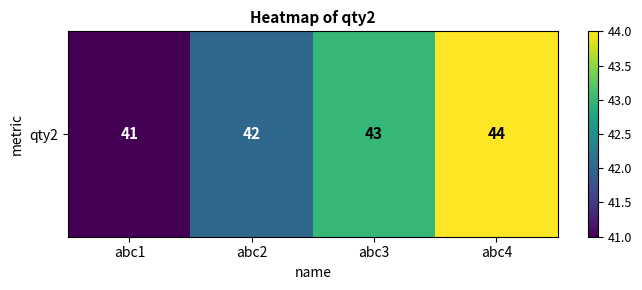

How many distinct data groups are displayed?

1